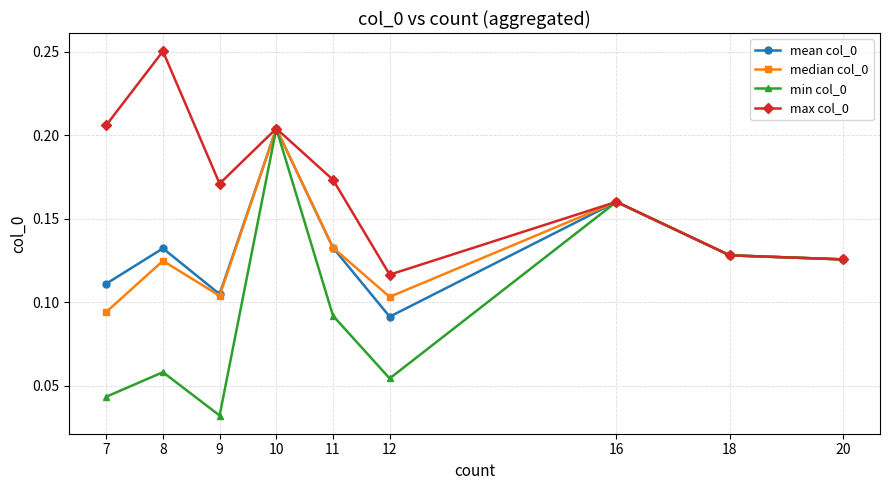

What is the difference between the median col_0 values at 12 and 10?

0.1